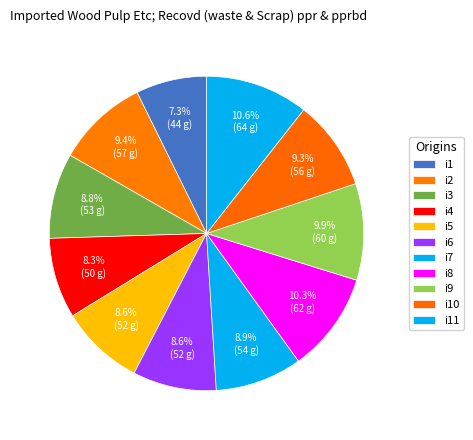

The i11 slice represents 11% of the pie. True or false?

True